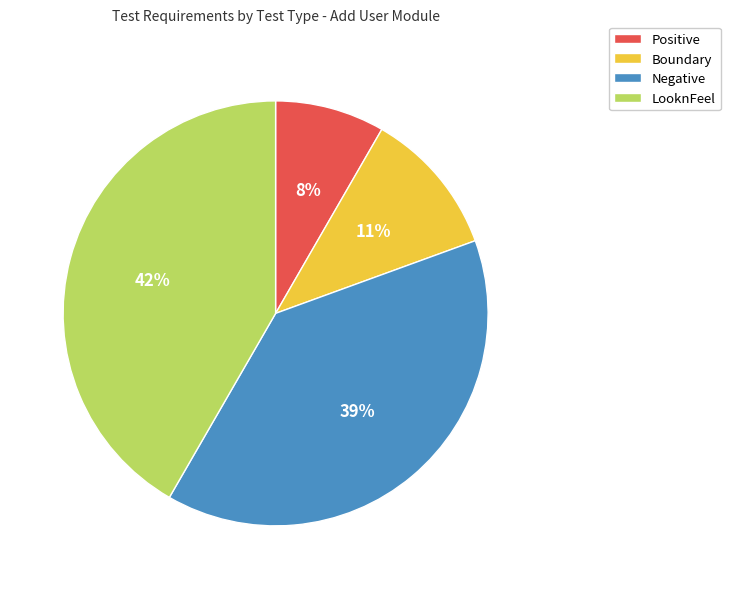

What is the ratio of the value at LooknFeel to the value at Boundary?

3.8